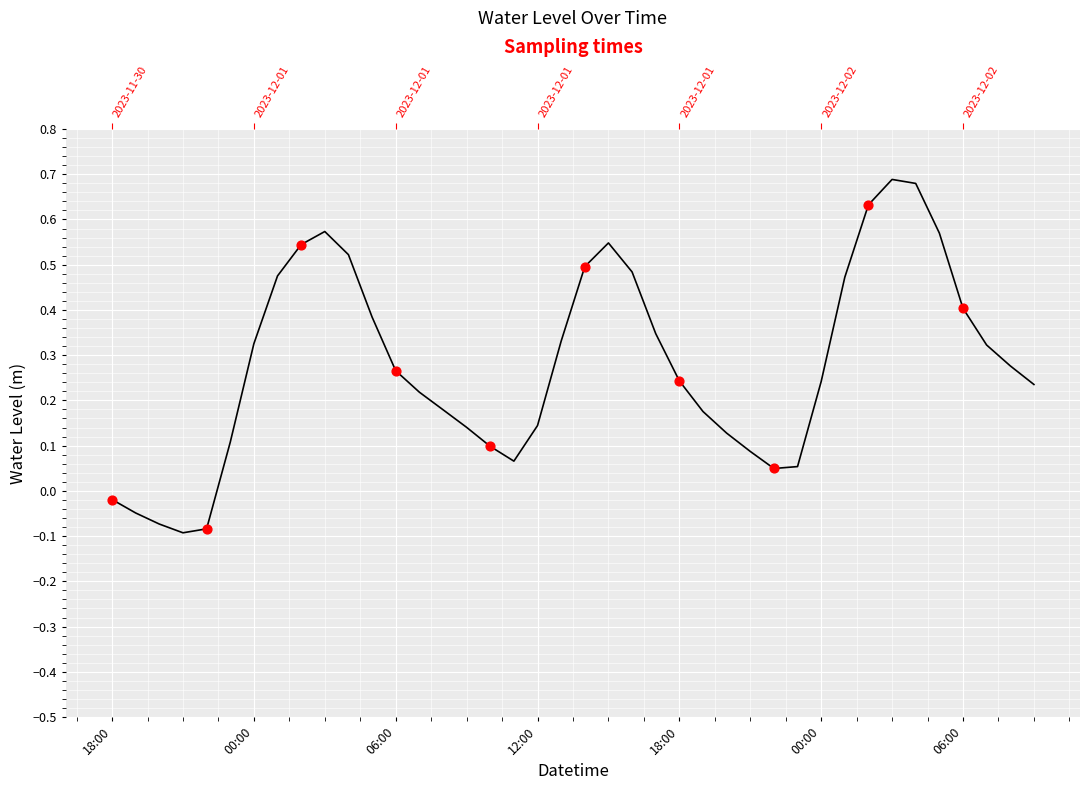

What is the change in value from 00:00 to 19?

+0.4